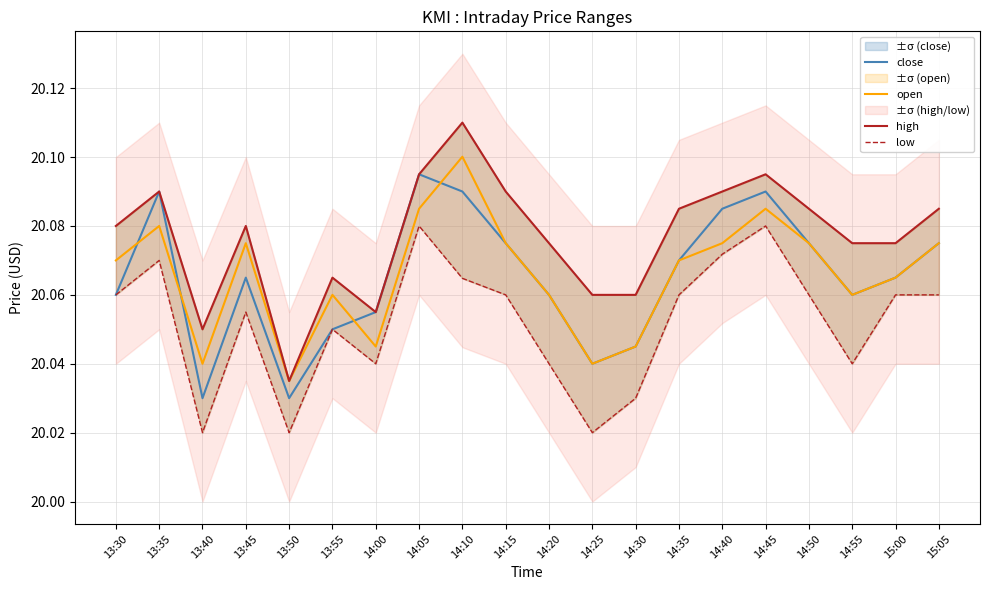

What are all the series names shown in the legend?

close, open, high, low